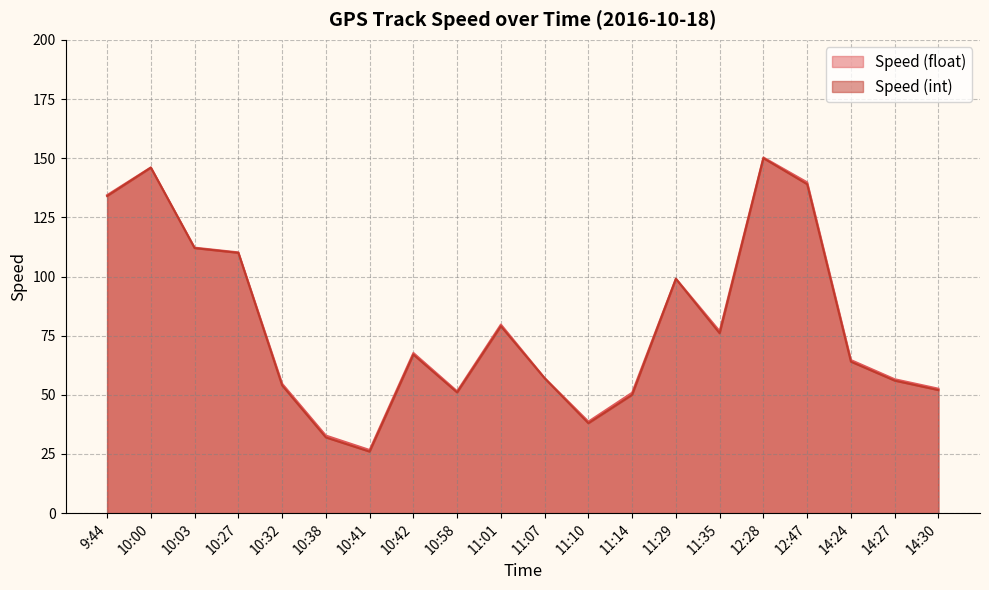

Where is the first local maximum for Speed (int)?

10:00